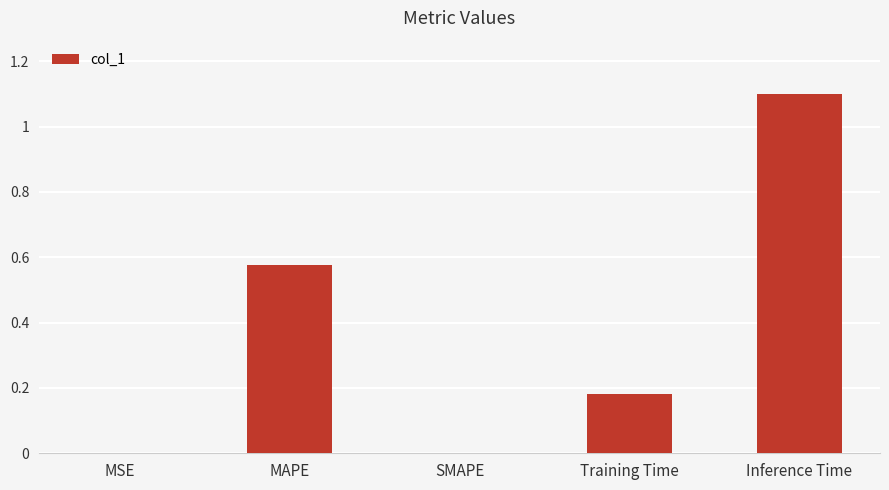

Which category has the highest value across all series?

Inference Time